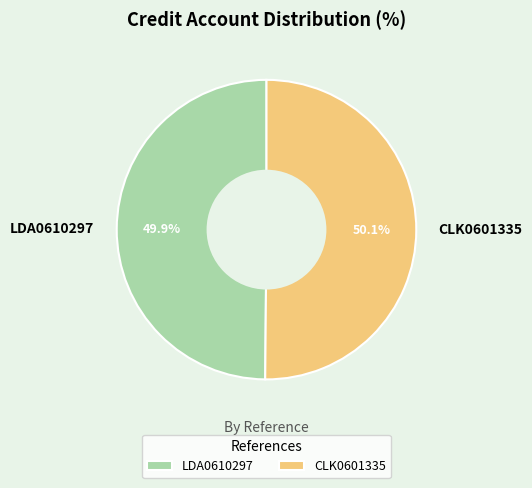

The LDA0610297 slice represents 50% of the pie. True or false?

True